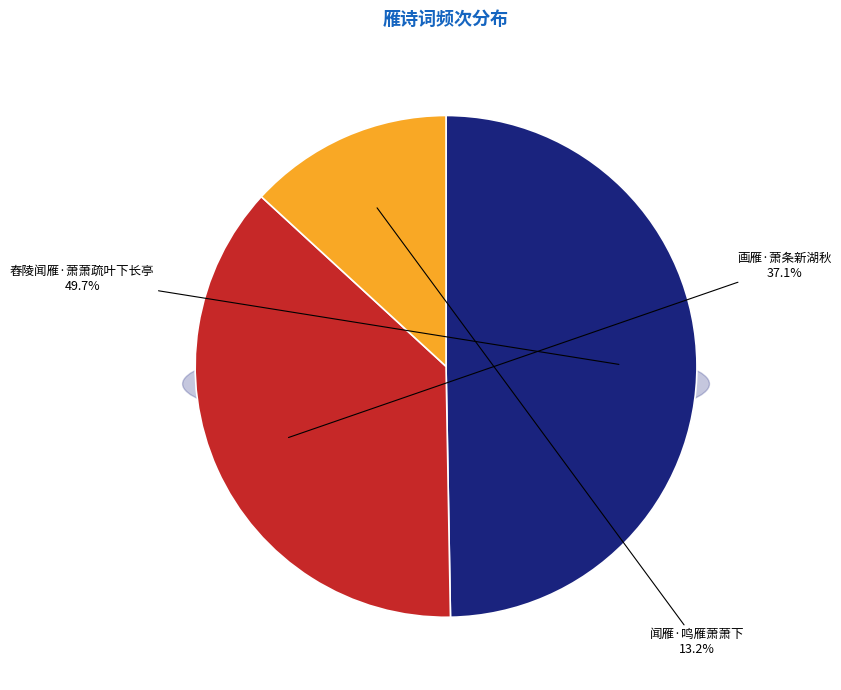

What percentage is the 画雁·萧条新湖秋 slice, to the nearest percent?

37%